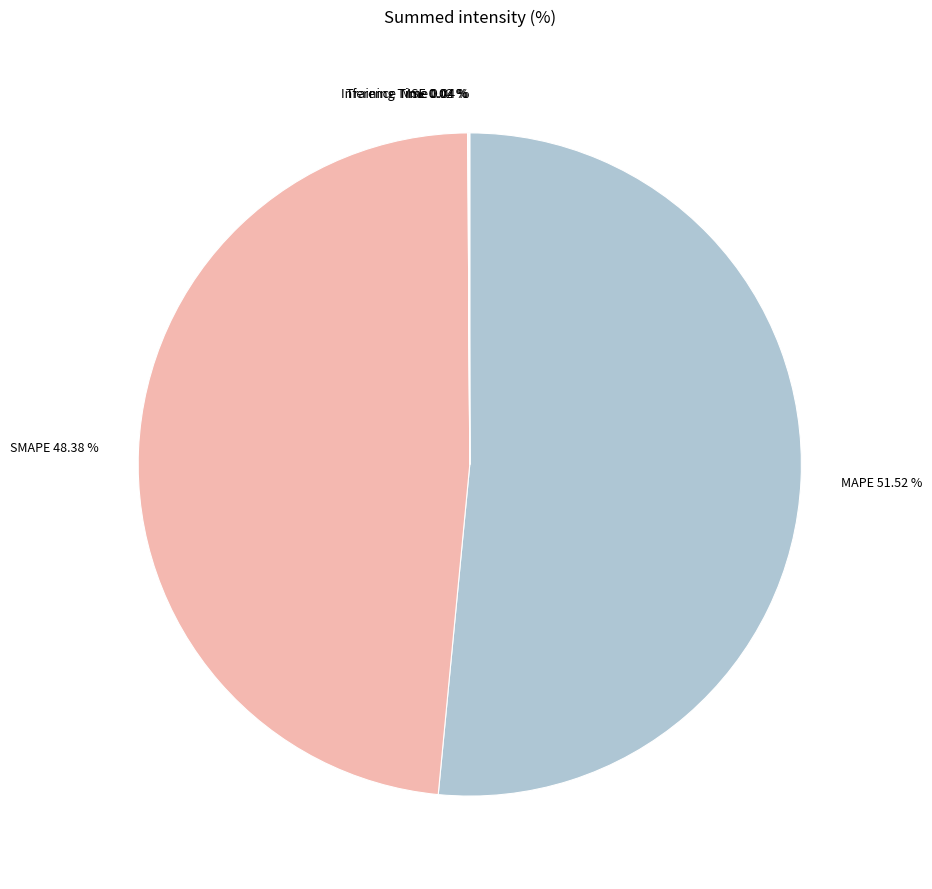

Which category has the biggest portion of the pie?

MAPE